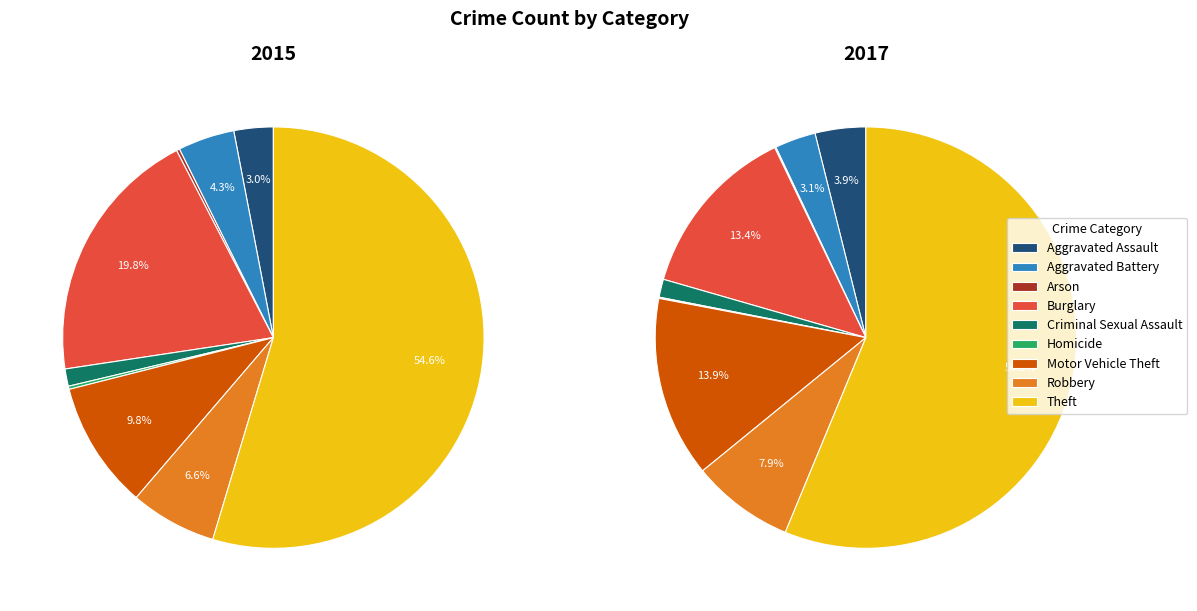

True or false: Robbery accounts for 1% of the total.

False